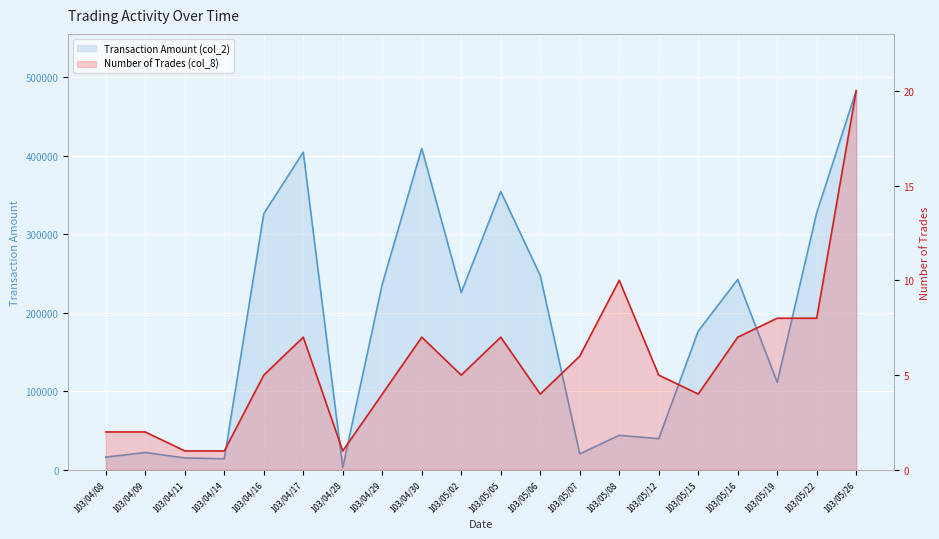

At how many categories does at least one series exceed 13383?

19